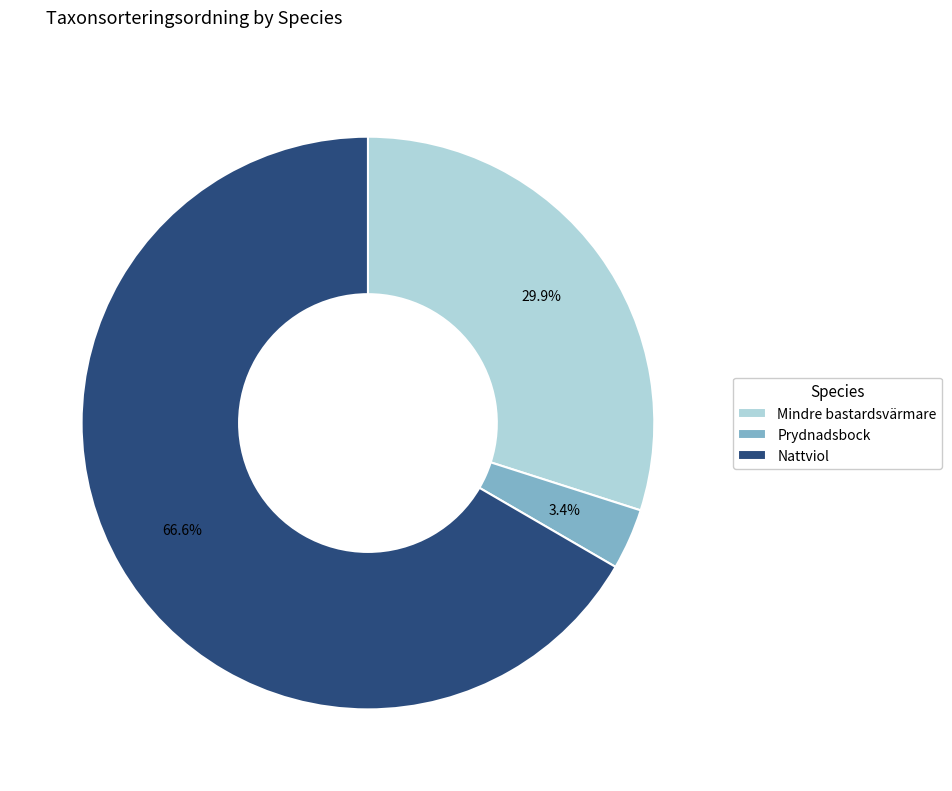

To the nearest percent, what is the combined percentage of Nattviol and Mindre bastardsvärmare?

97%